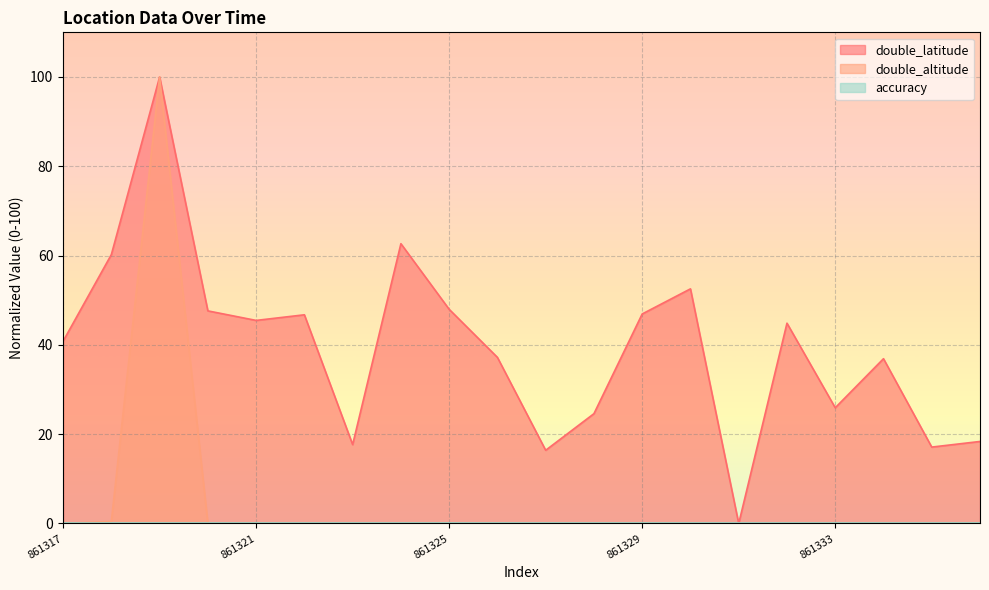

Between 861317 and 861326, which series saw the biggest shift?

double_latitude